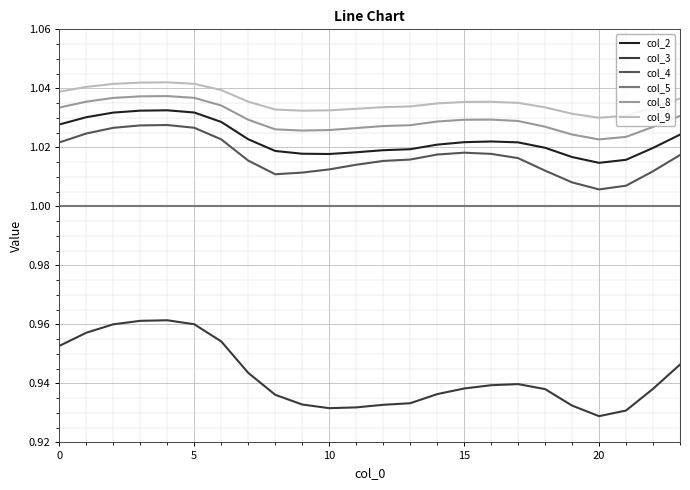

True or false: col_8 and col_5 intersect in this chart.

False